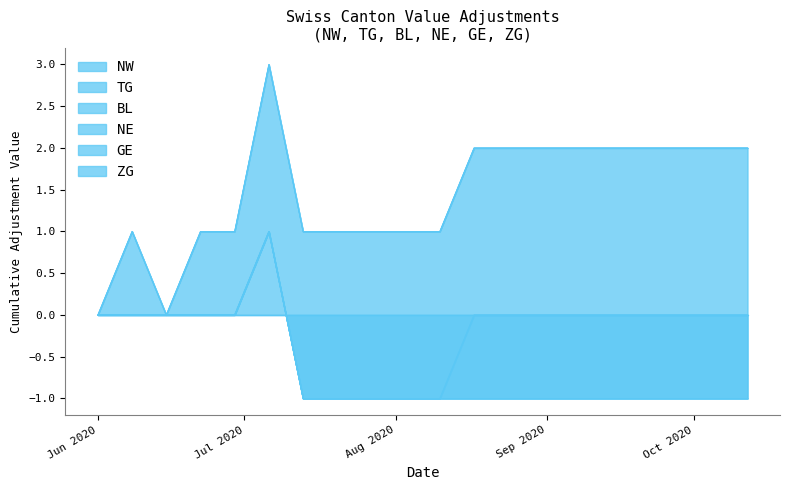

Where is NW nearest to the value 0?

2020-06-01